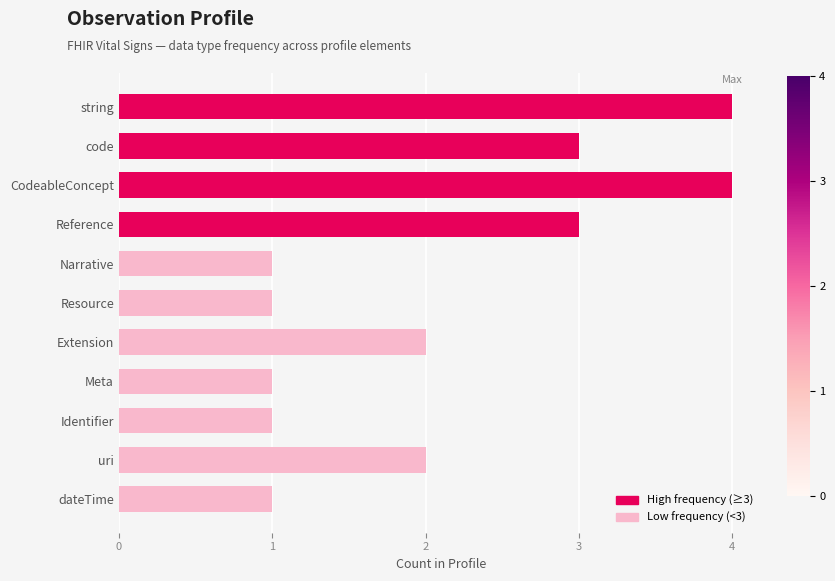

What is the greatest value displayed?

4